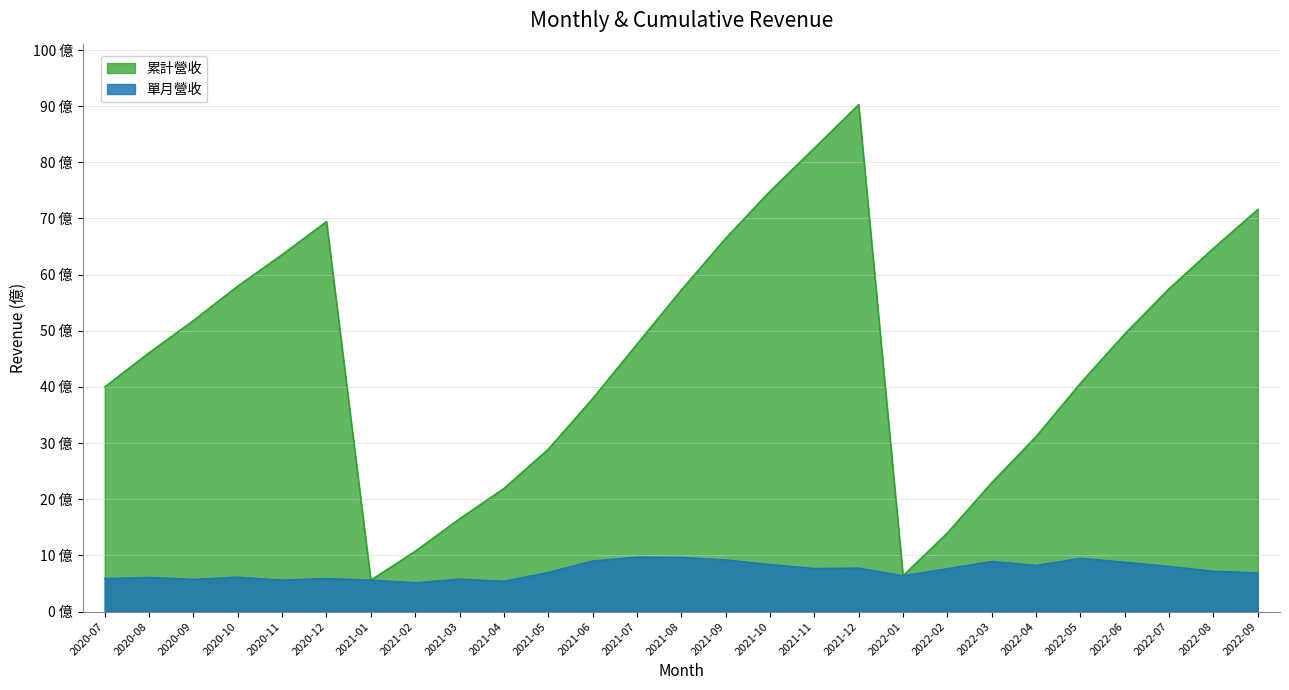

Is the value of 累計營收 at 2020-12 greater than the value of 單月營收 at 2022-02?

Yes